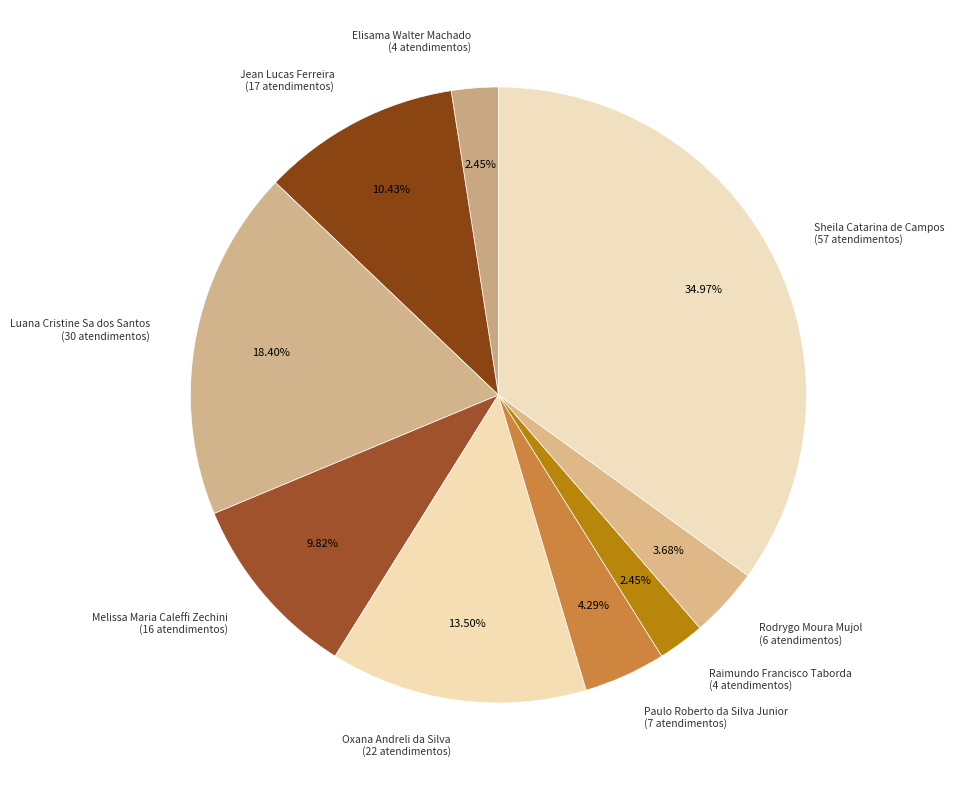

Does Paulo Roberto da Silva Junior (7 atendimentos) account for over 50% of the chart?

No